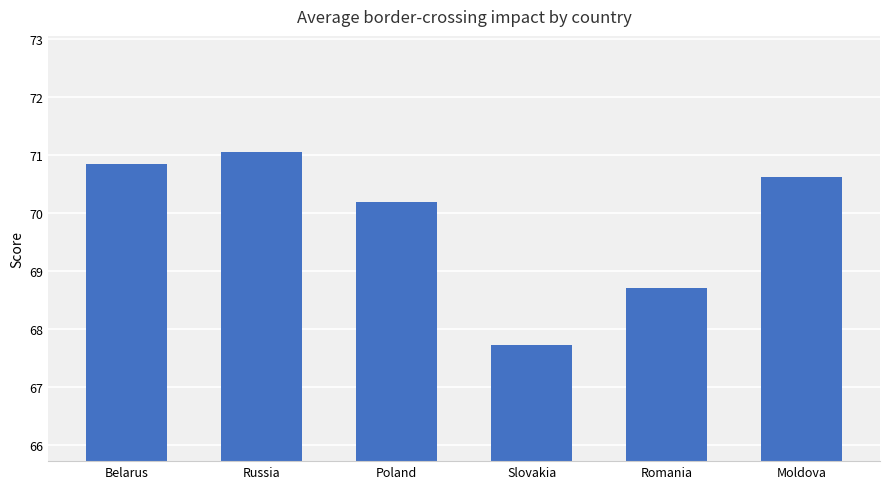

Reading left to right, extract all data points from this chart.

70.8	71.1	70.2	67.7	68.7	70.6